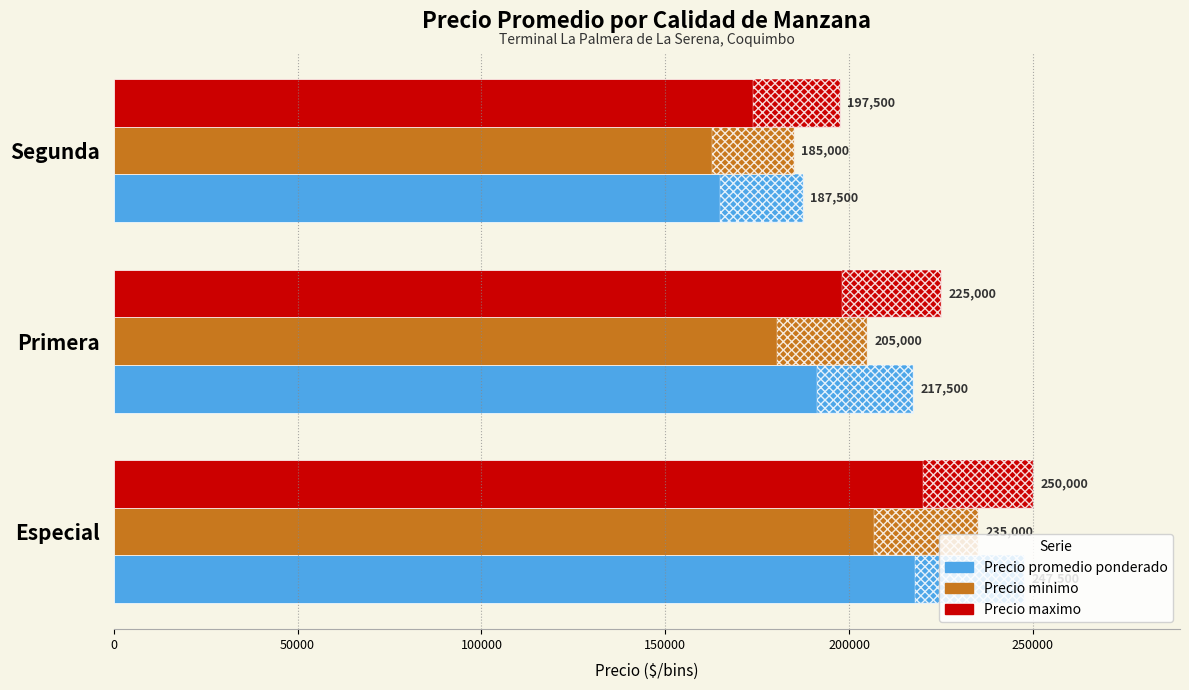

Reading right to left, list all the values displayed in this chart.

Precio promedio ponderado: 187500	217500	247500
Precio minimo: 185000	205000	235000
Precio maximo: 197500	225000	250000